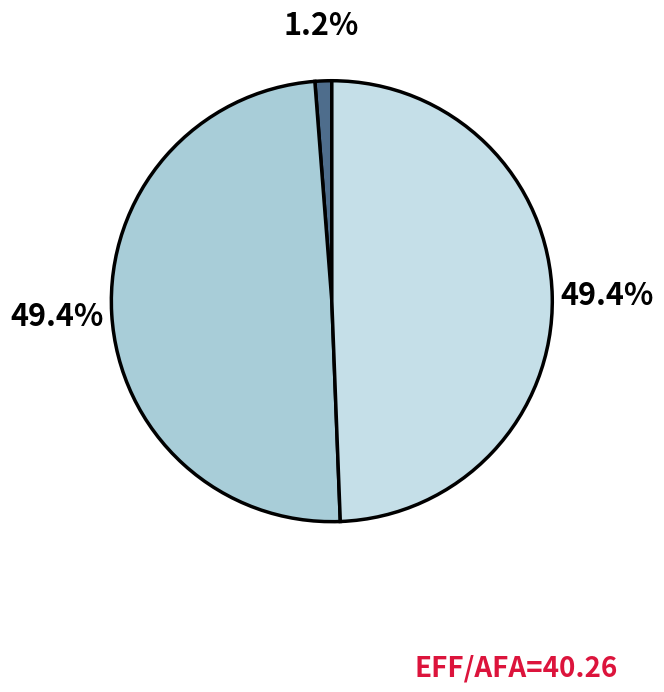

How many slices are in this pie chart?

3